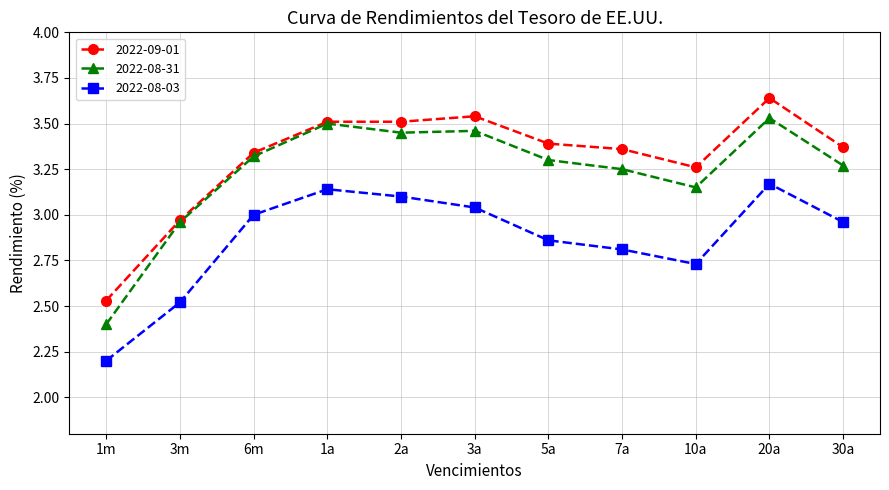

List the series in order of their overall mean, lowest first.

2022-08-03, 2022-08-31, 2022-09-01